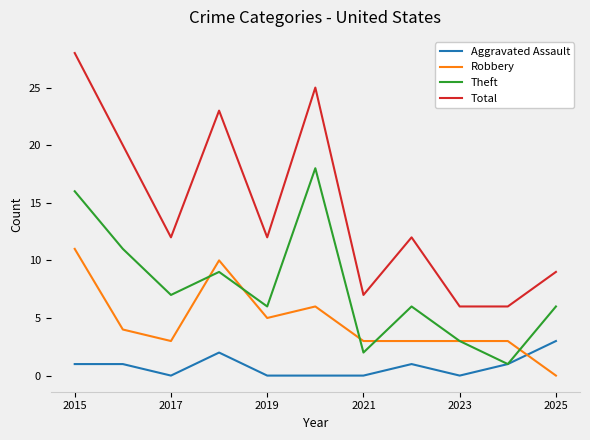

True or false: Total and Theft cross at least once.

False